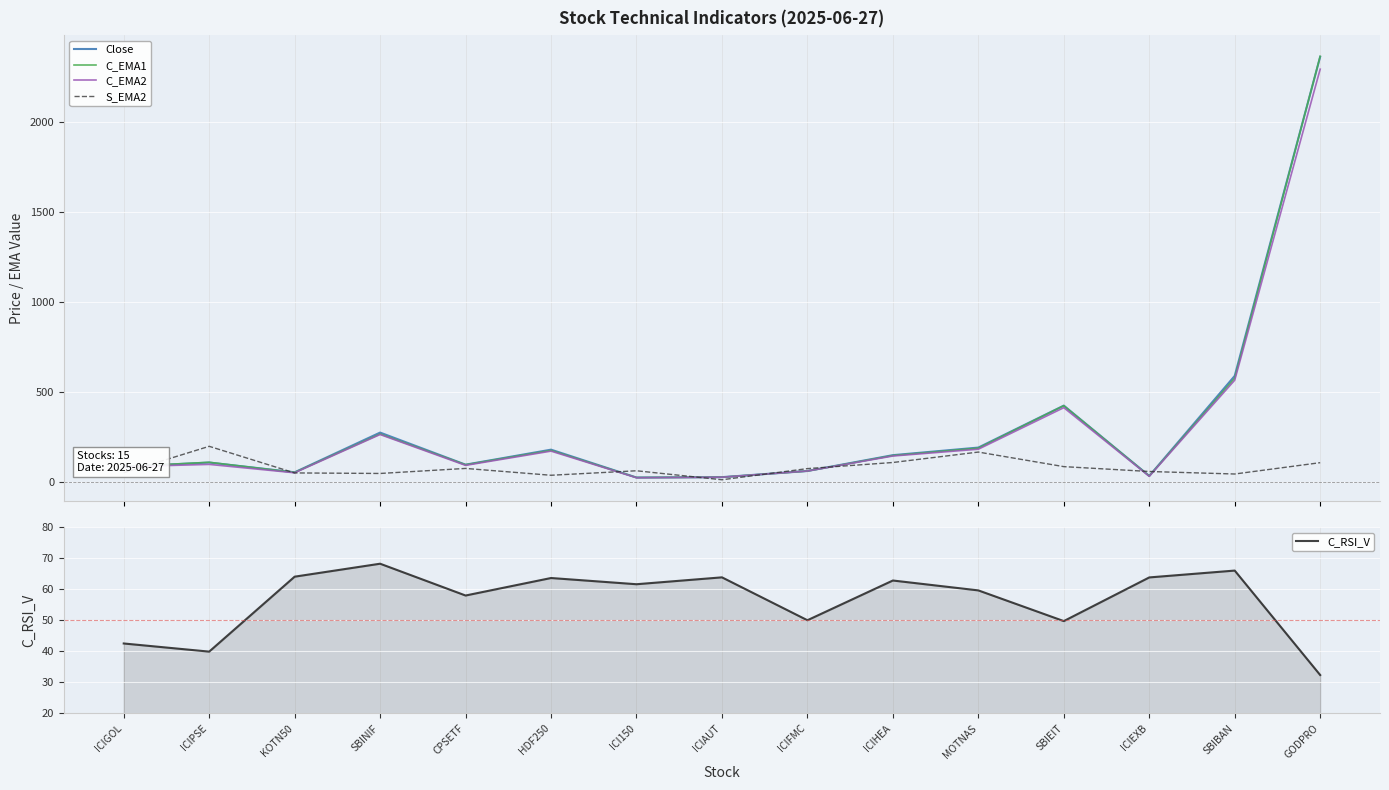

What is the difference between the second highest and second lowest values in the C_EMA1 series?

550.6